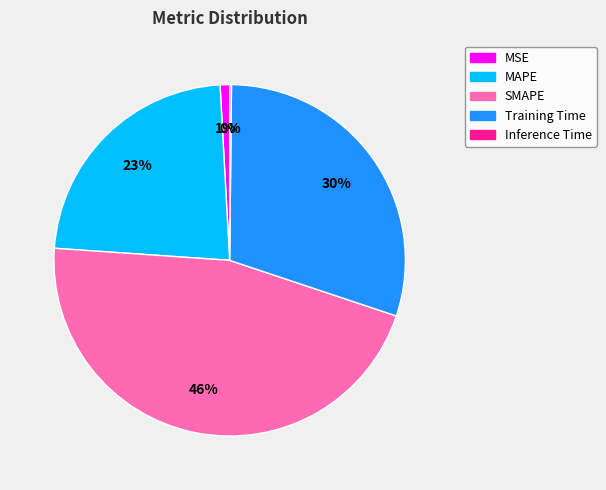

To the nearest percent, what is the combined percentage of Training Time and SMAPE?

76%